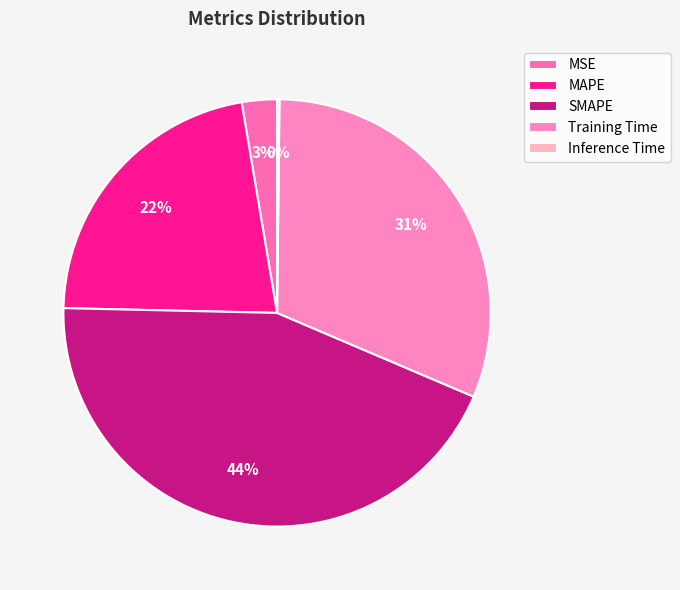

To the nearest percent, what is the combined percentage of MSE and MAPE?

25%